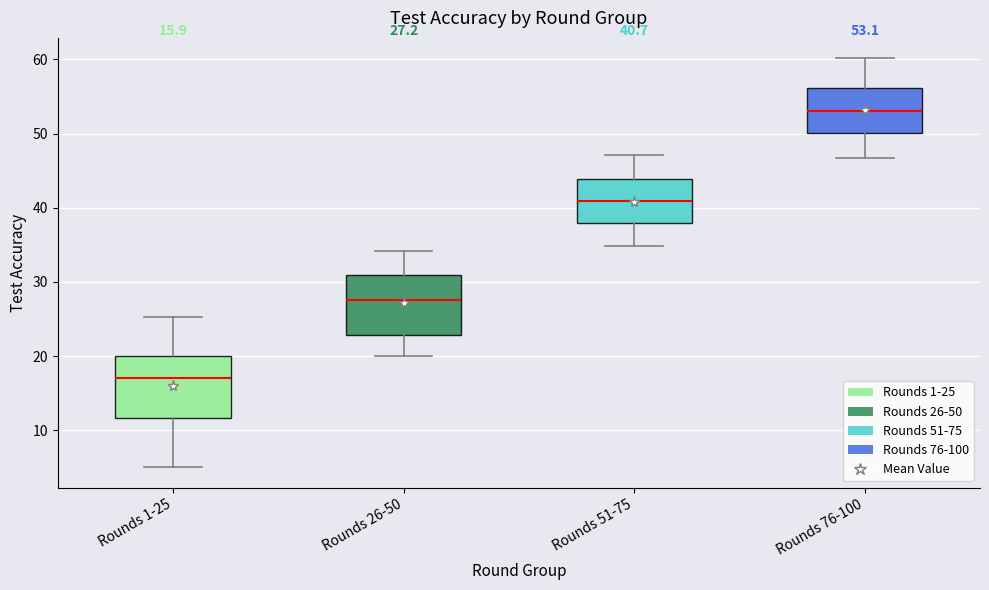

Which box's median line is the highest?

Rounds 76-100